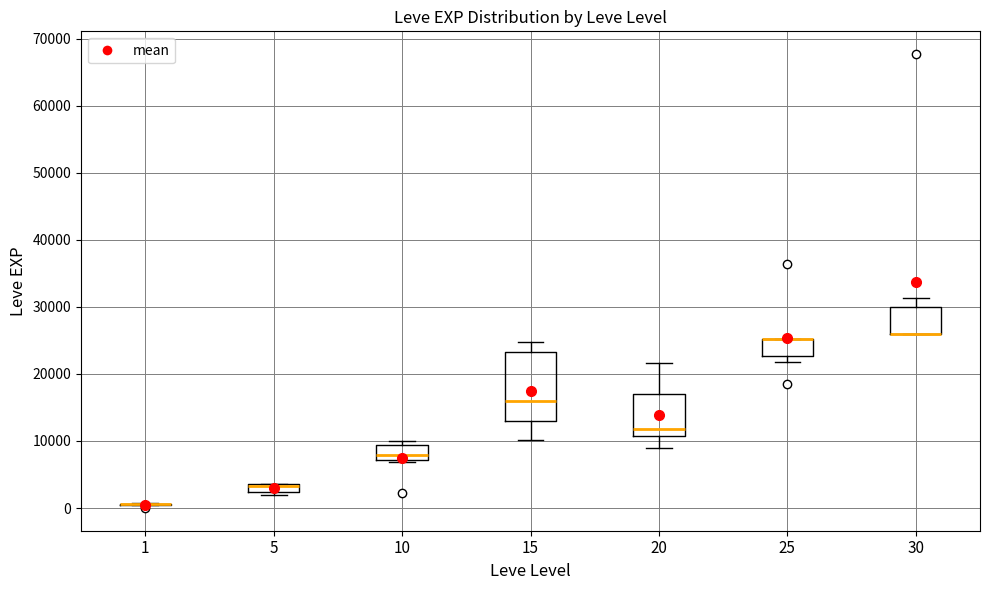

Where is the upper edge of the box at x = 5 on the y-axis? The values are not printed on the chart, so give them approximately, as read against the axis.

4000